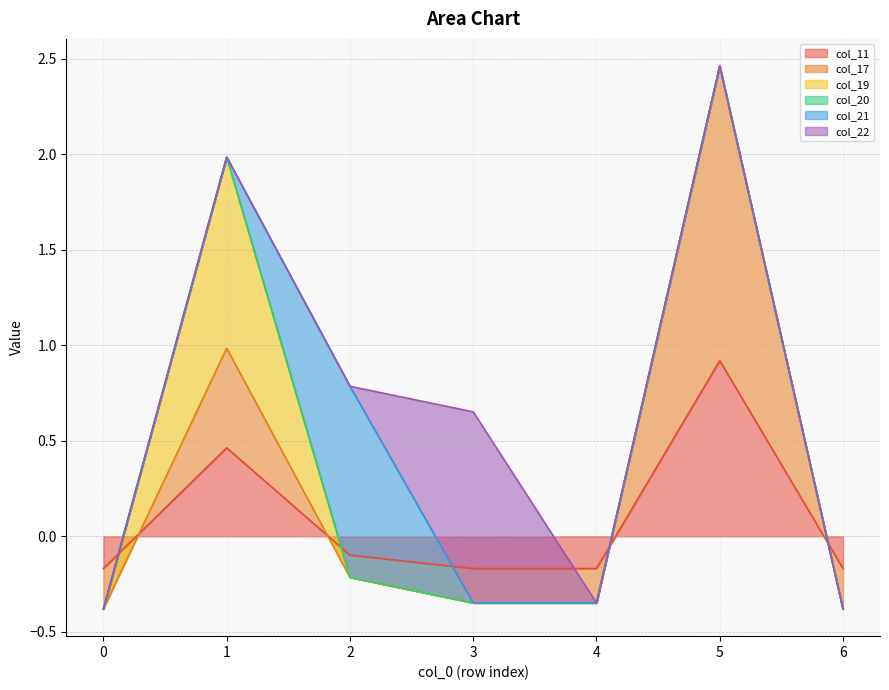

What is the difference between the highest and lowest values at 4?

0.2